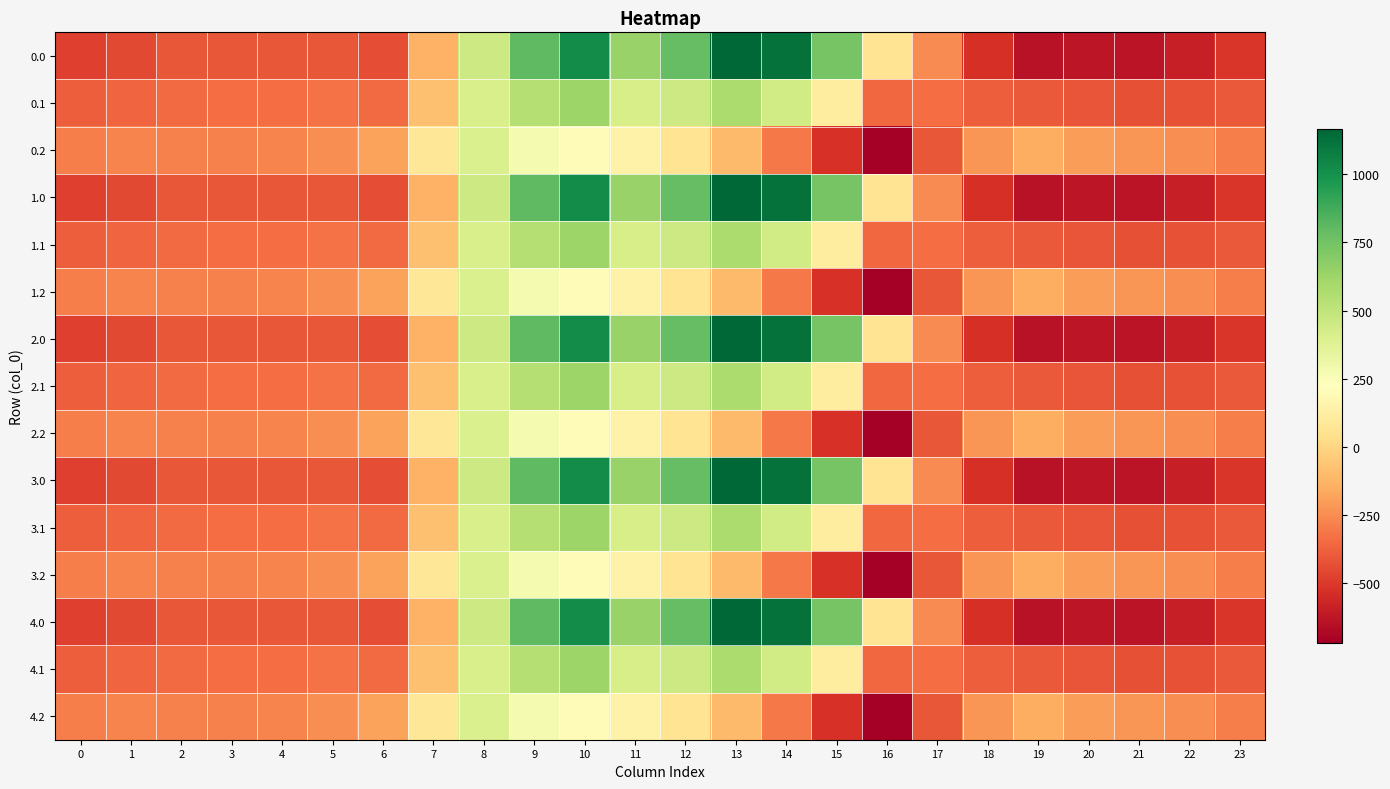

How many distinct data groups are displayed?

15